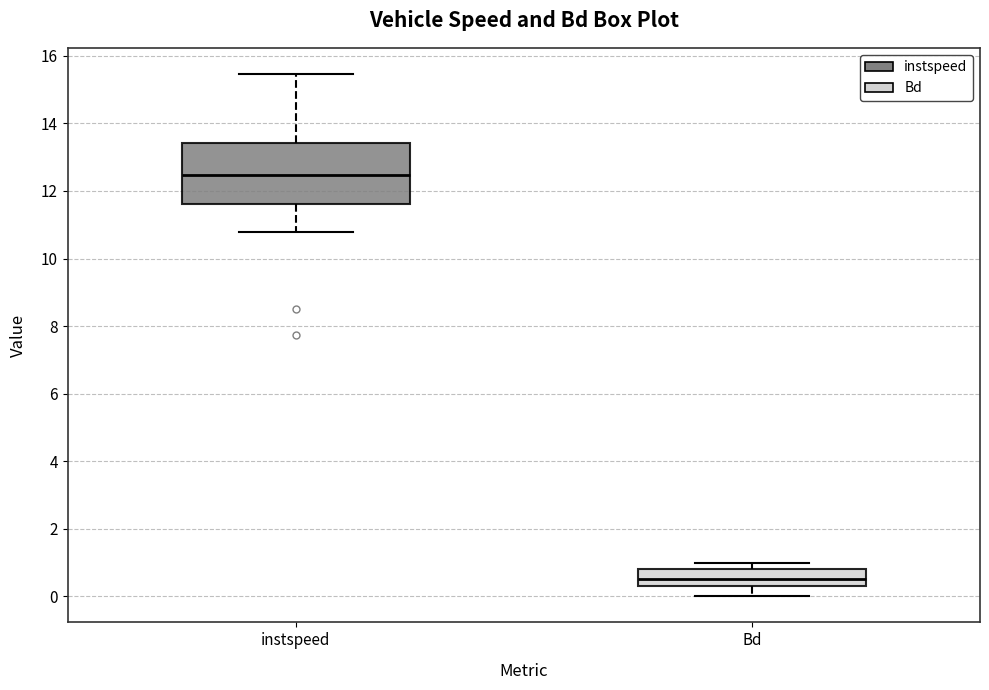

Where is the lower edge of the box for Bd on the y-axis? The values are not printed on the chart, so give them approximately, as read against the axis.

0.4